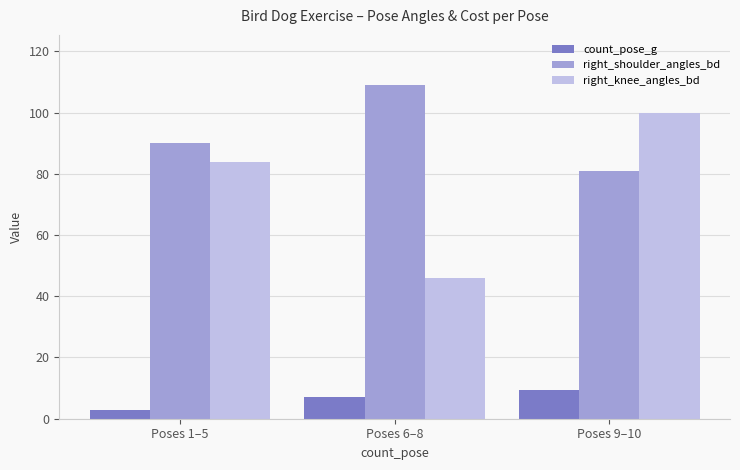

Which series has the largest total across all categories?

right_shoulder_angles_bd